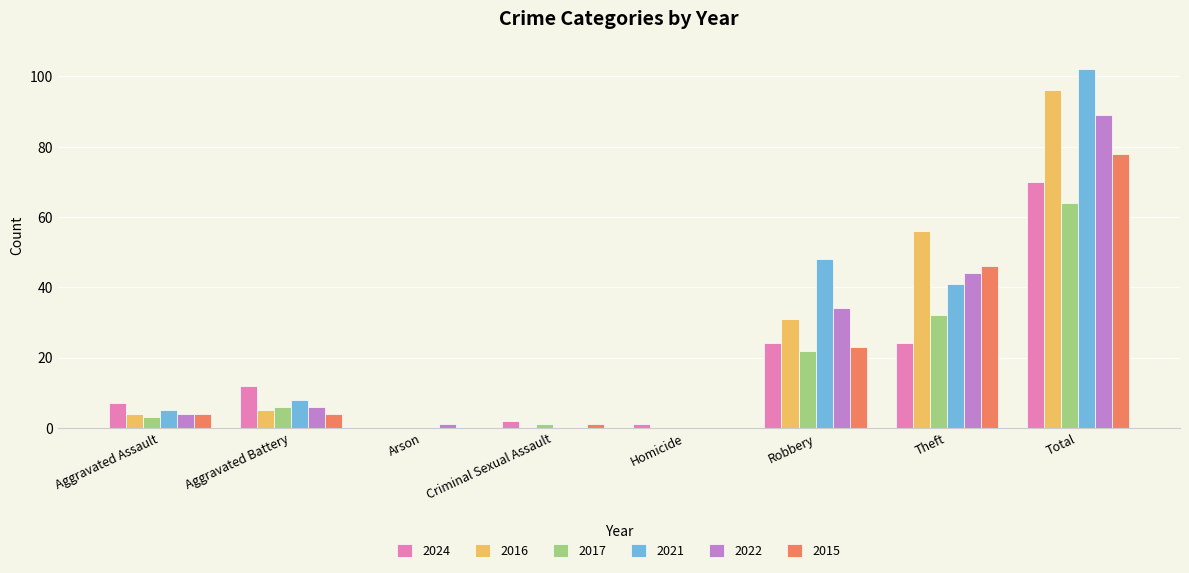

What is the total value across all series at Aggravated Assault?

27